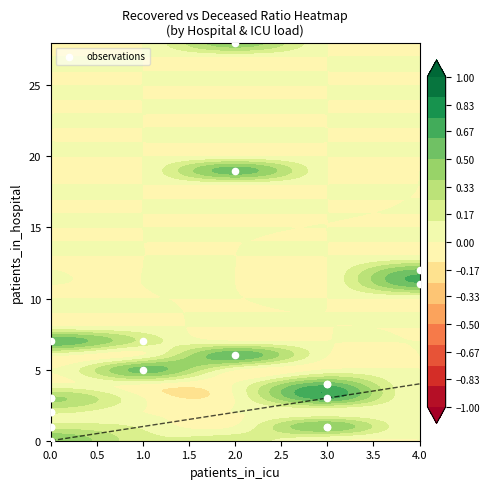

Reading left to right, transcribe all the data shown in this chart.

2	7	28	12	19	11	7	3	6	1	4	5	3	4	1	3	1	2	1	0